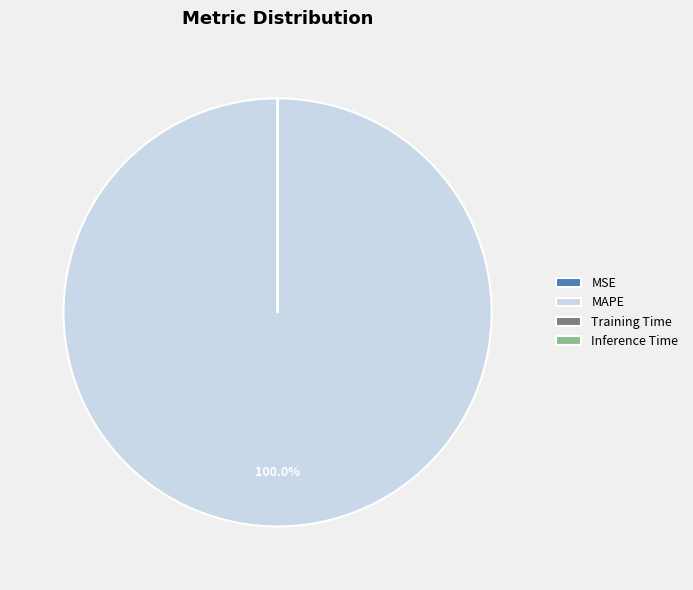

Which category accounts for the majority?

MAPE